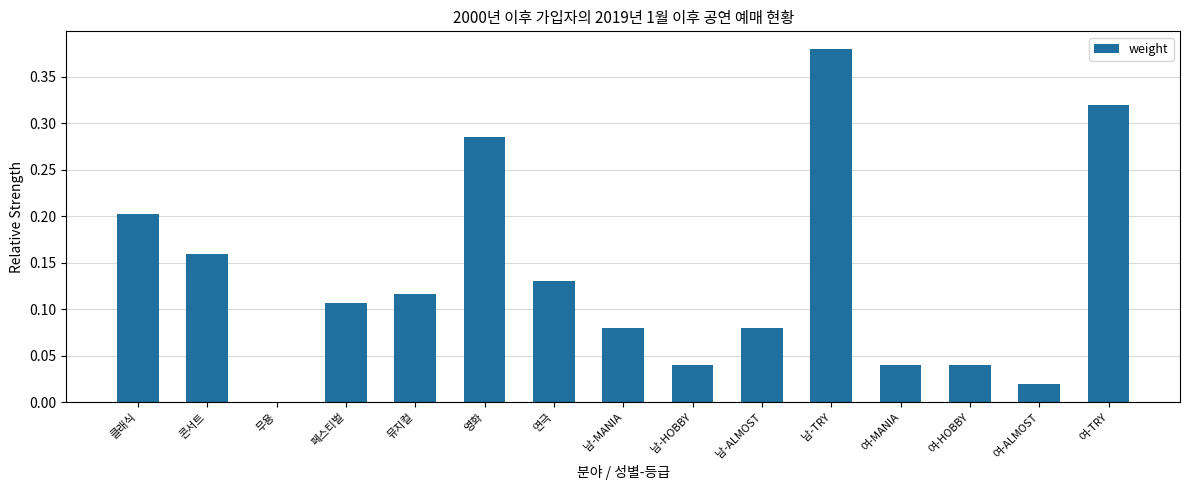

What is the change in value from 페스티벌 to 남-TRY?

+0.3